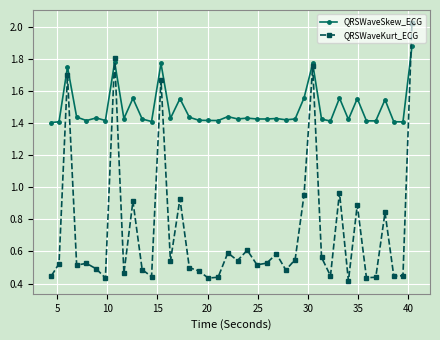

Which series has the largest total across all categories?

QRSWaveSkew_ECG